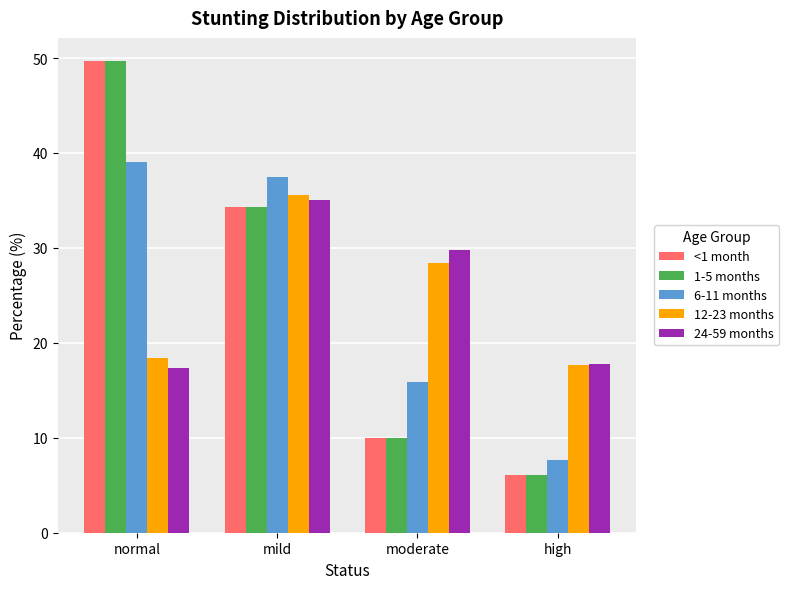

The 12-23 months series shows 17.6 at high. True or false?

True